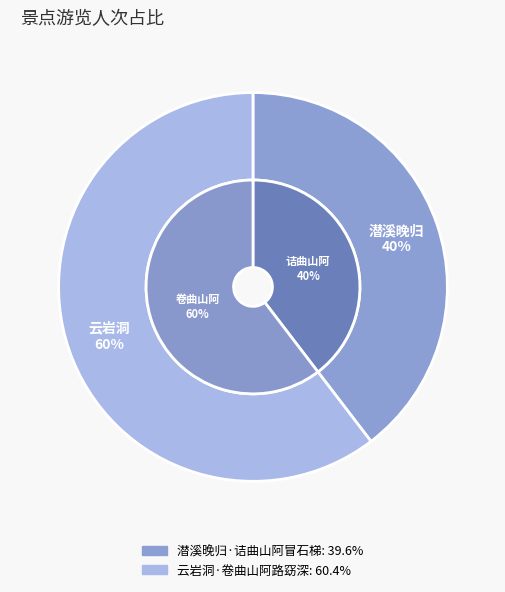

To the nearest percent, what percentage of the pie is 云岩洞·卷曲山阿路窈深?

60%